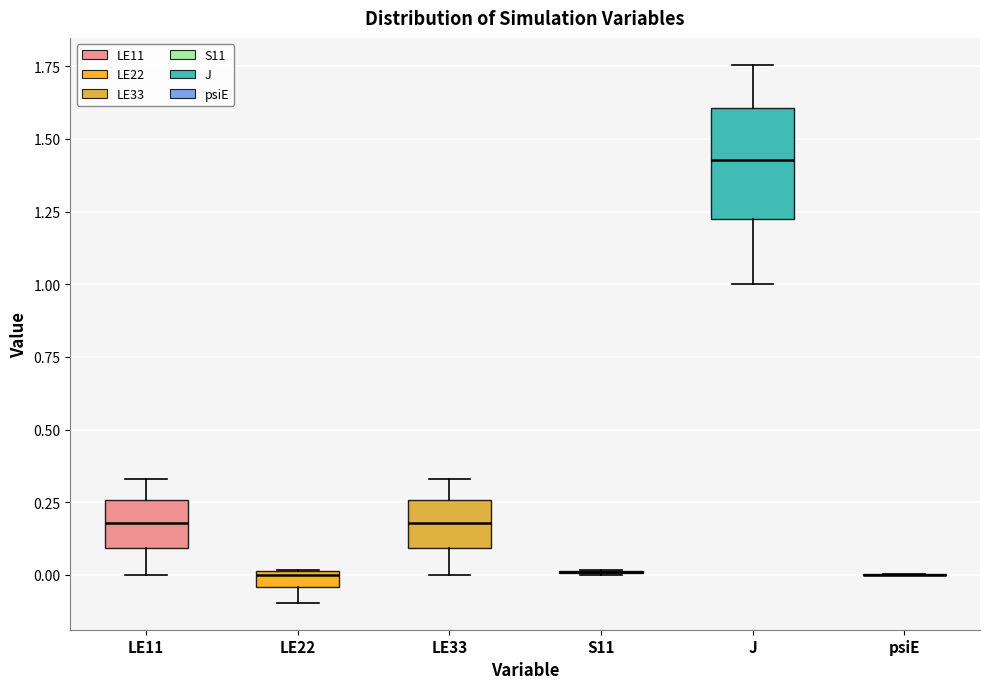

Comparing the boxes themselves (not the whiskers), which one is the tallest?

J